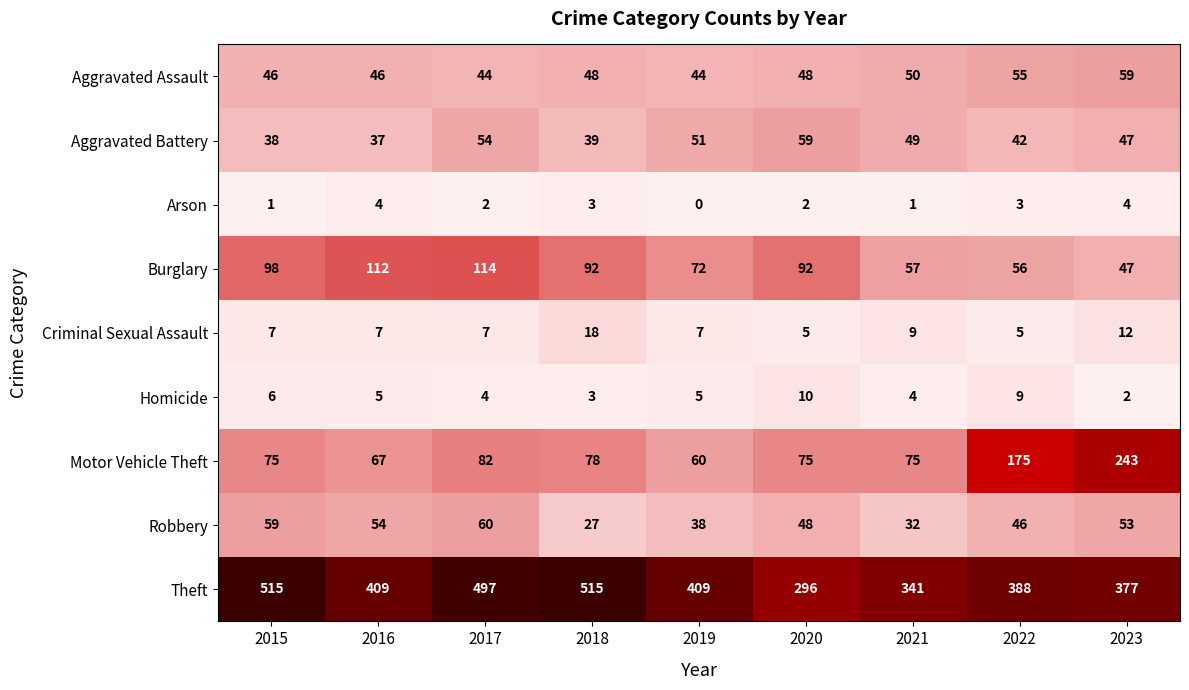

At which label does Homicide reach its minimum?

2023